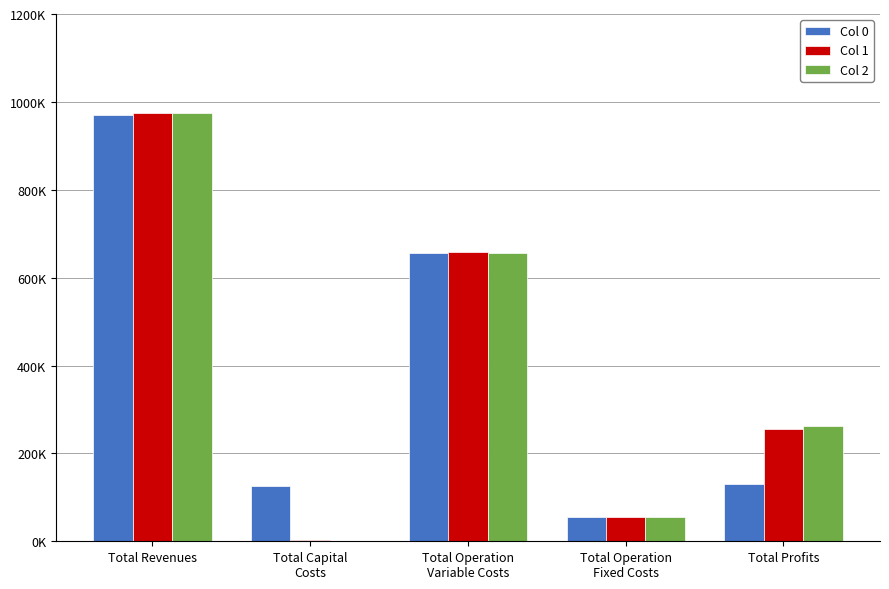

True or false: Col 1 has a value of 658779.5 at Total Operation
Variable Costs.

True